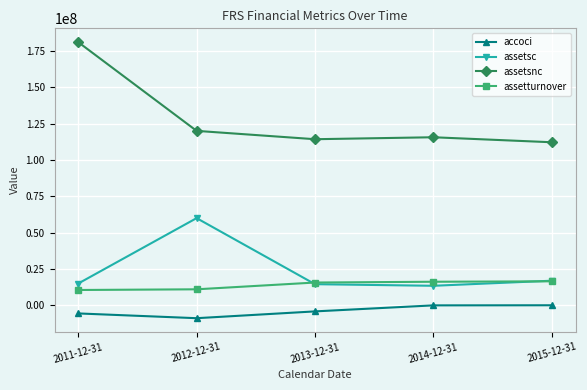

True or false: assetturnover and accoci cross at least once.

False